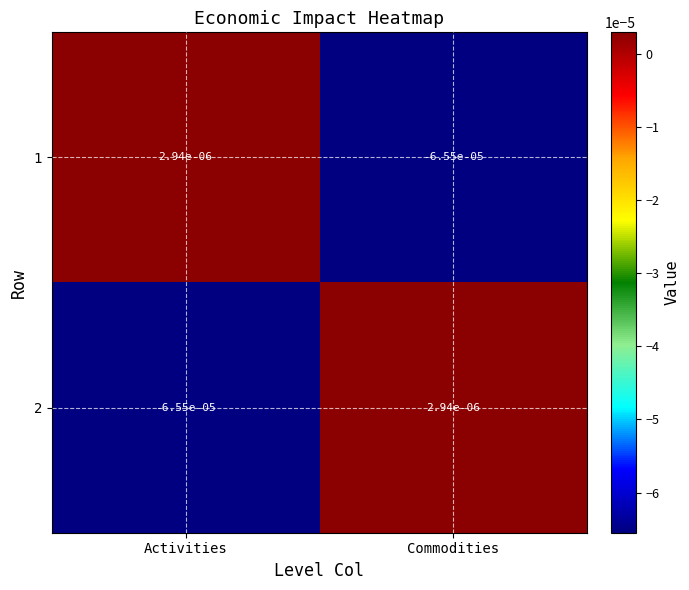

At which label does 2 first exceed 0?

Commodities